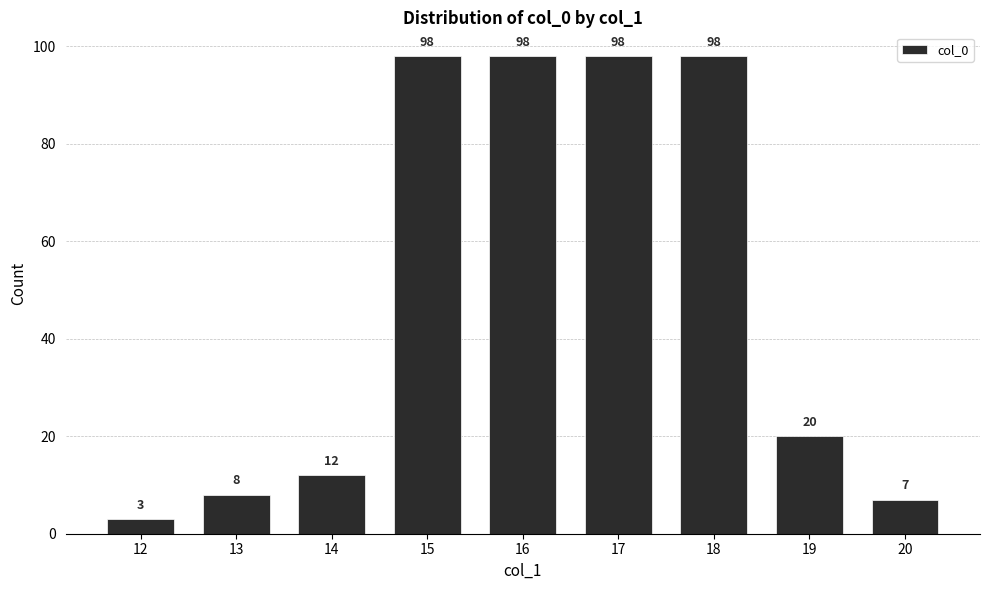

What is the value of the 5th bar from the left?

98